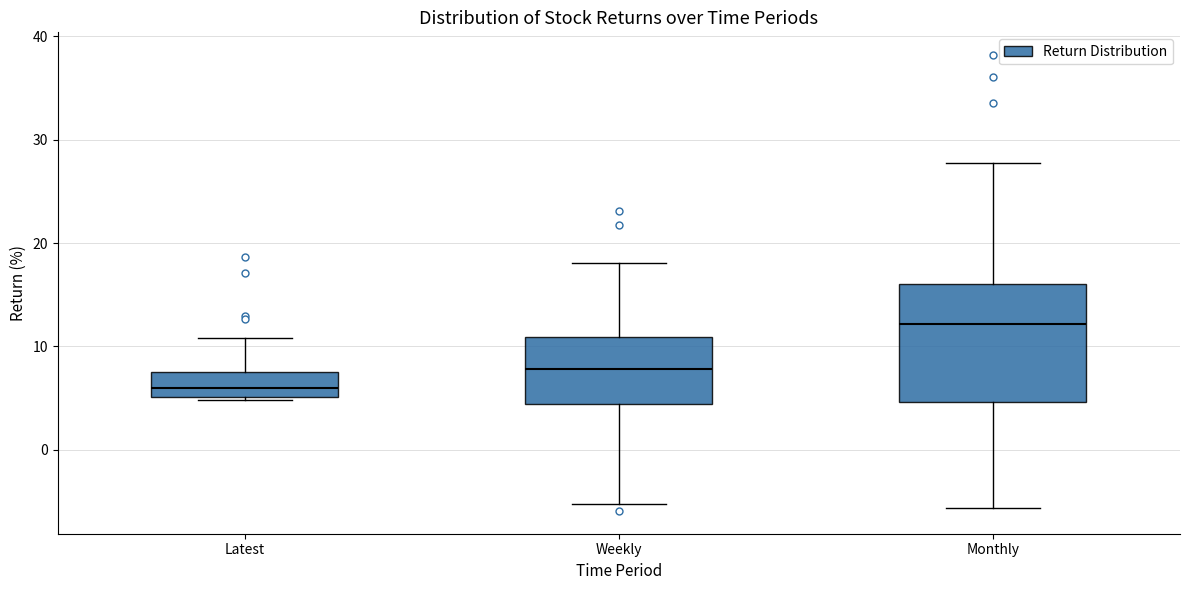

Reading left to right, read every box against the y-axis: the position of its median line, the range the box covers, and the ends of its whiskers. The values are not printed on the chart, so give them approximately, as read against the axis.

Latest: median 6, box 5 to 7, whiskers 5 to 11
Weekly: median 8, box 4 to 11, whiskers -5 to 18
Monthly: median 12, box 5 to 16, whiskers -6 to 28